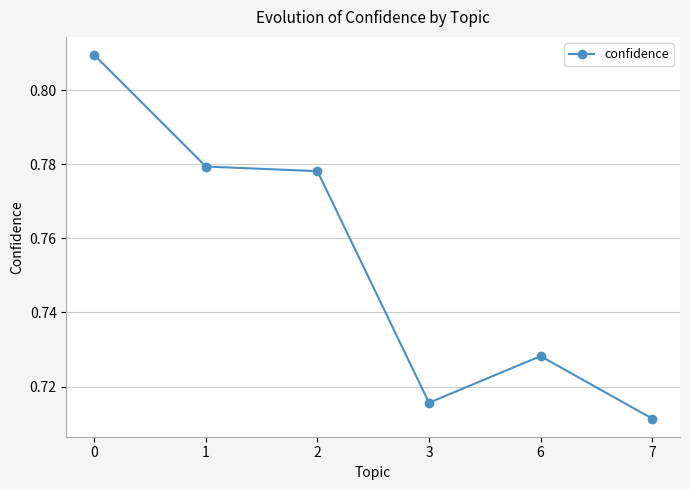

What is the difference between the maximum and second lowest values?

0.1